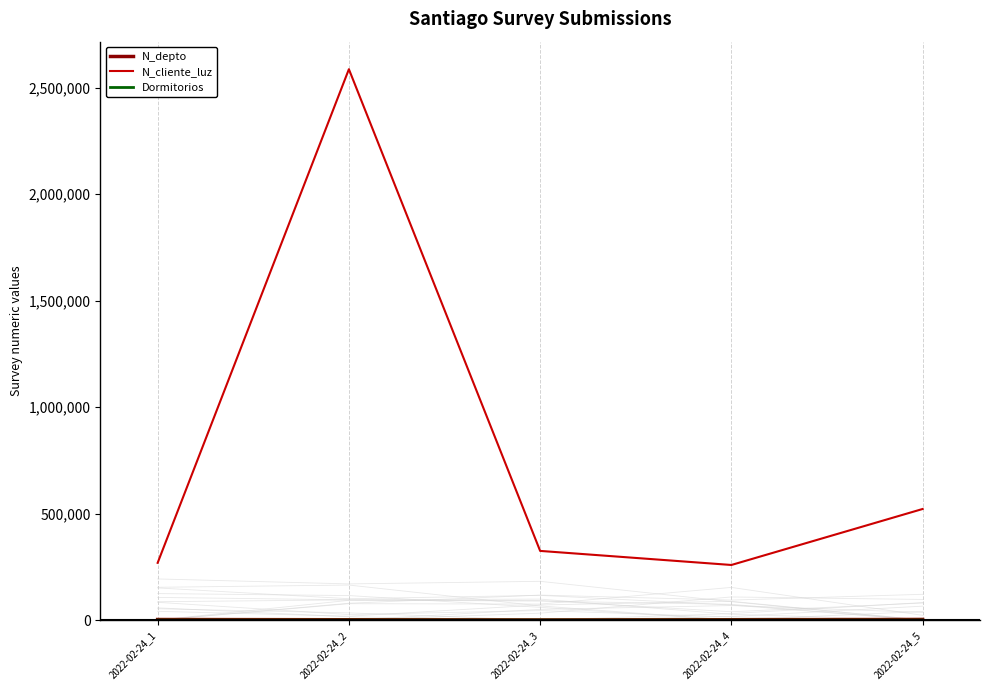

True or false: N_cliente_luz and N_depto intersect in this chart.

False